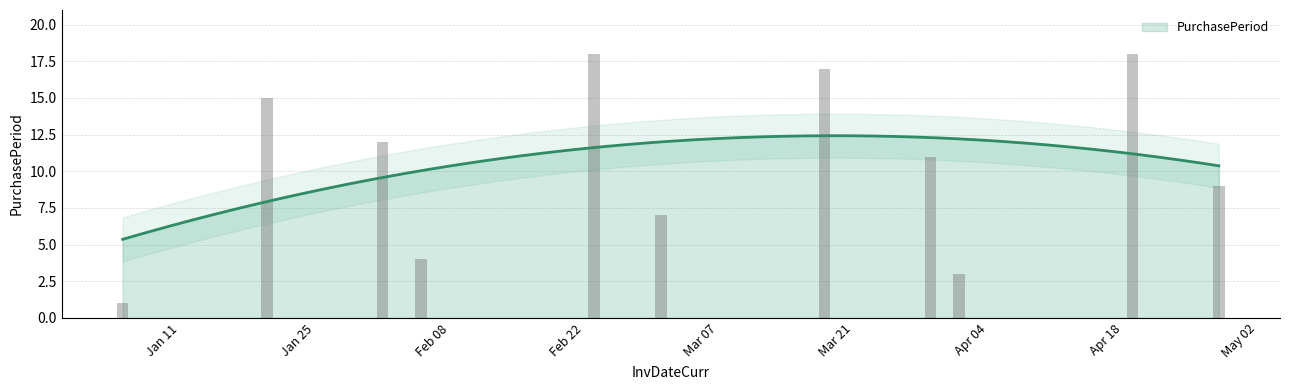

What is the highest value of the PurchasePeriod series?

12.4